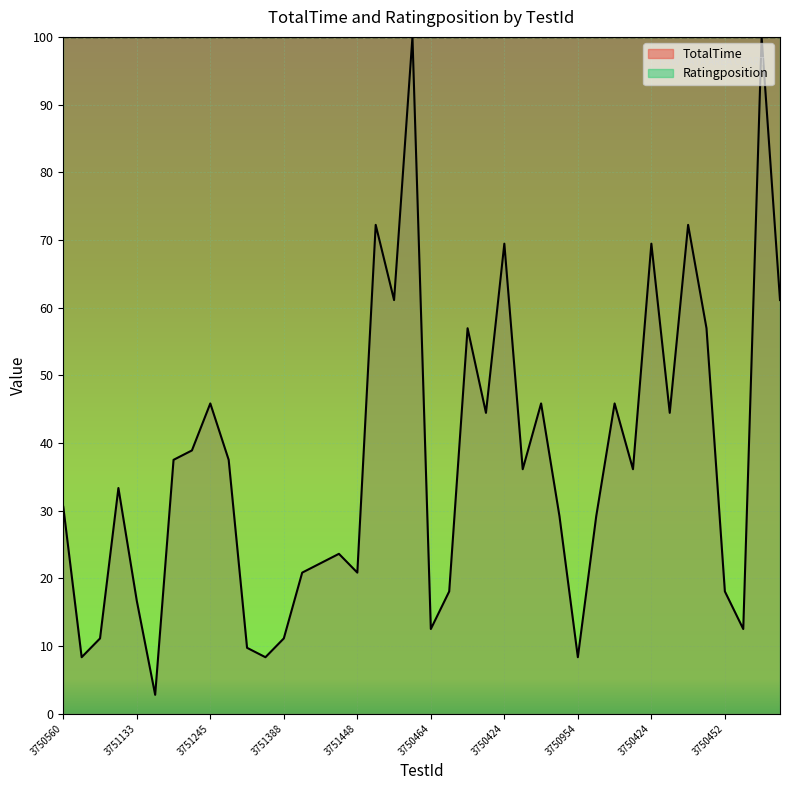

Where is the data nearest to the value 51?

3751245